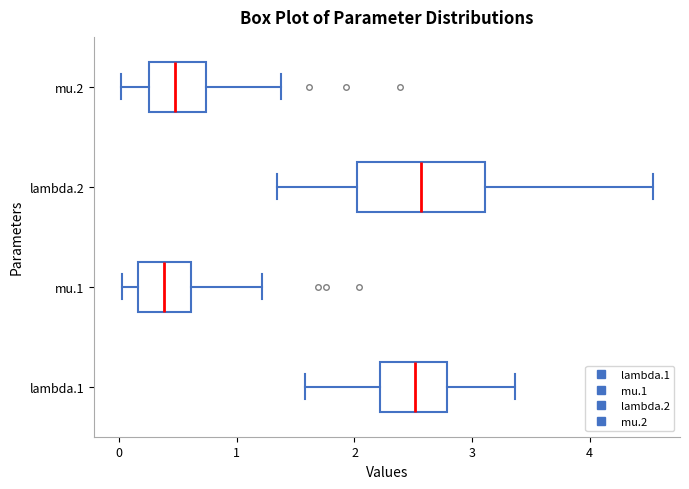

Comparing the boxes themselves (not the whiskers), which one is the widest?

lambda.2